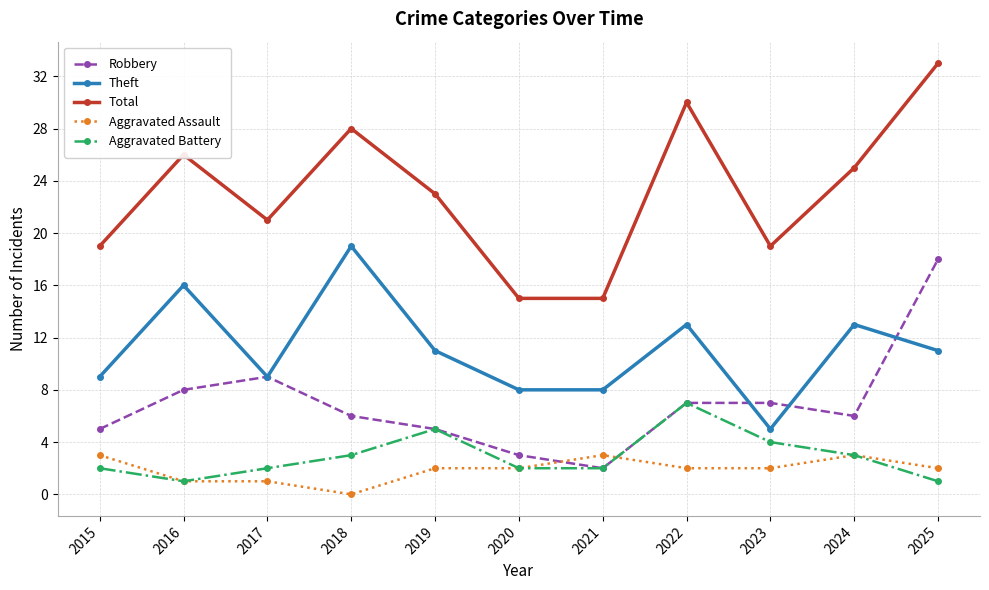

How many series are shown in this chart?

5